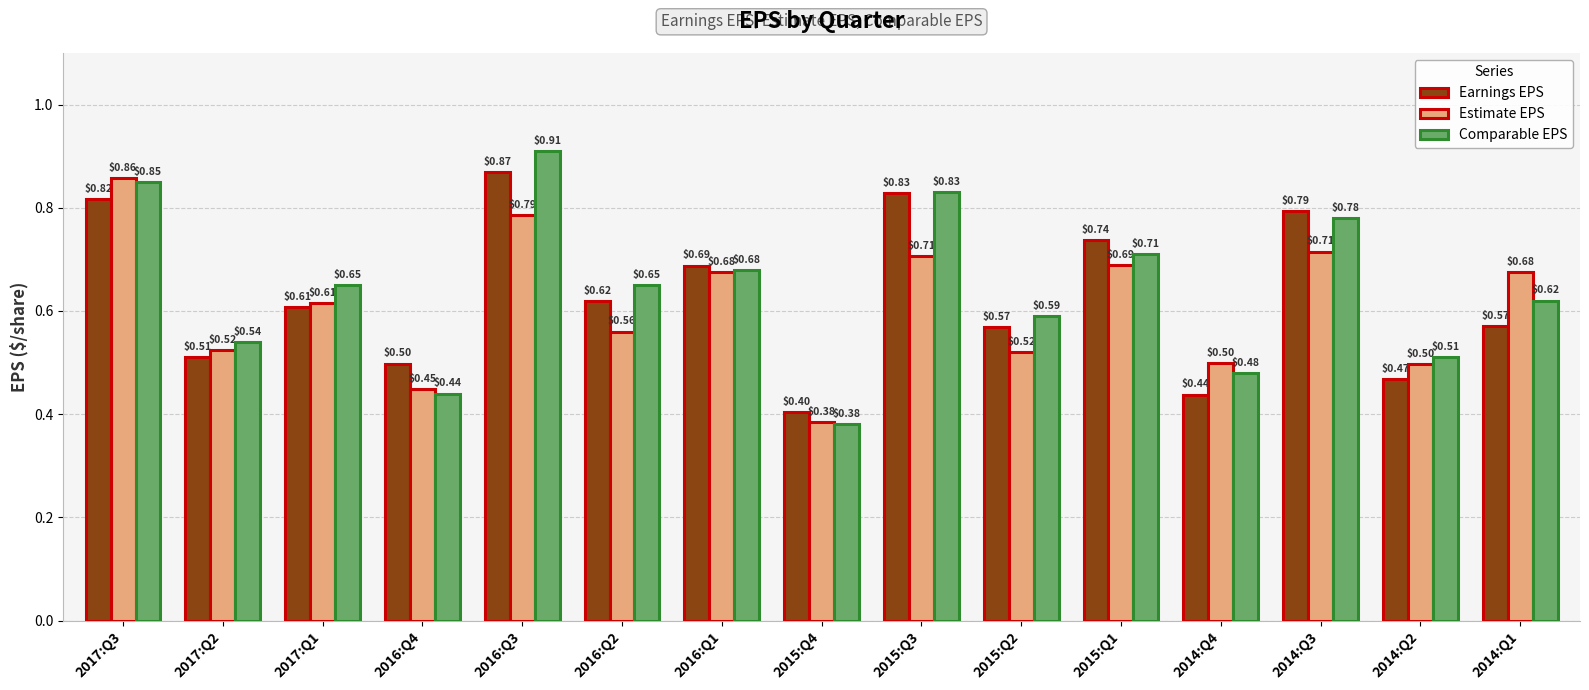

What is the difference between the maximum and minimum values in the Earnings EPS series?

0.5